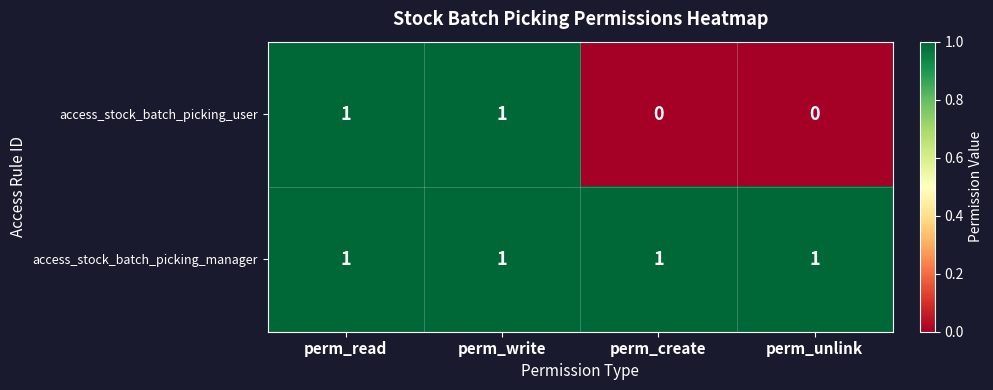

List the series in order of their overall mean, lowest first.

access_stock_batch_picking_user, access_stock_batch_picking_manager